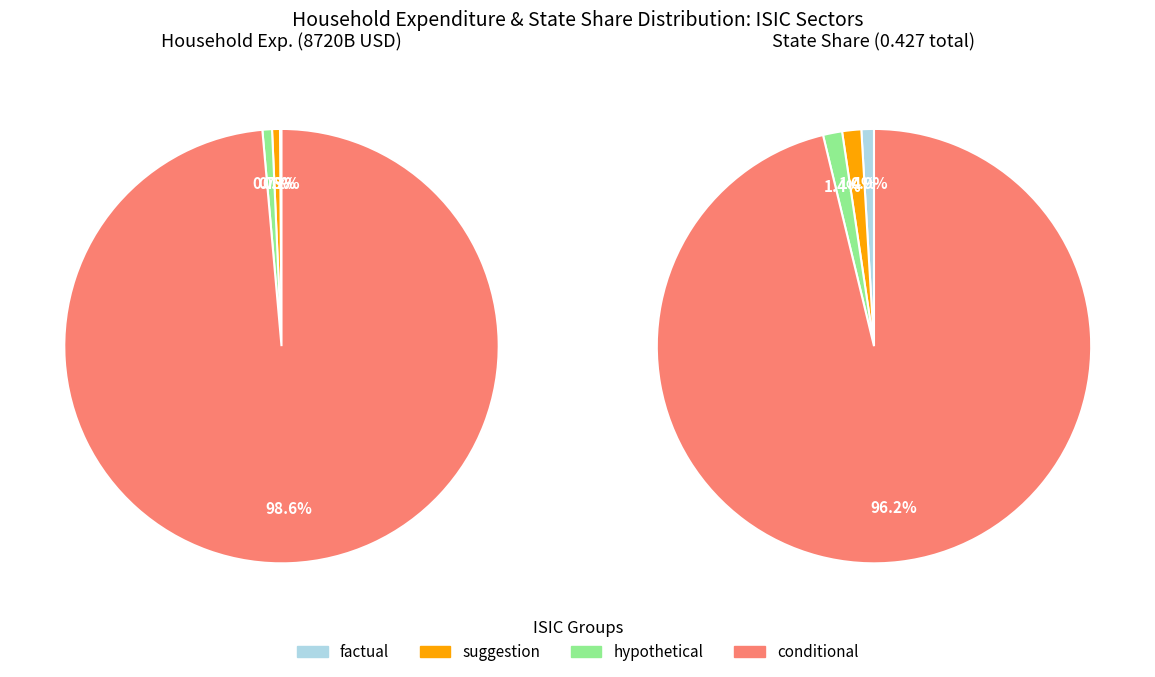

Is it true that 8 is 1% of the pie?

True